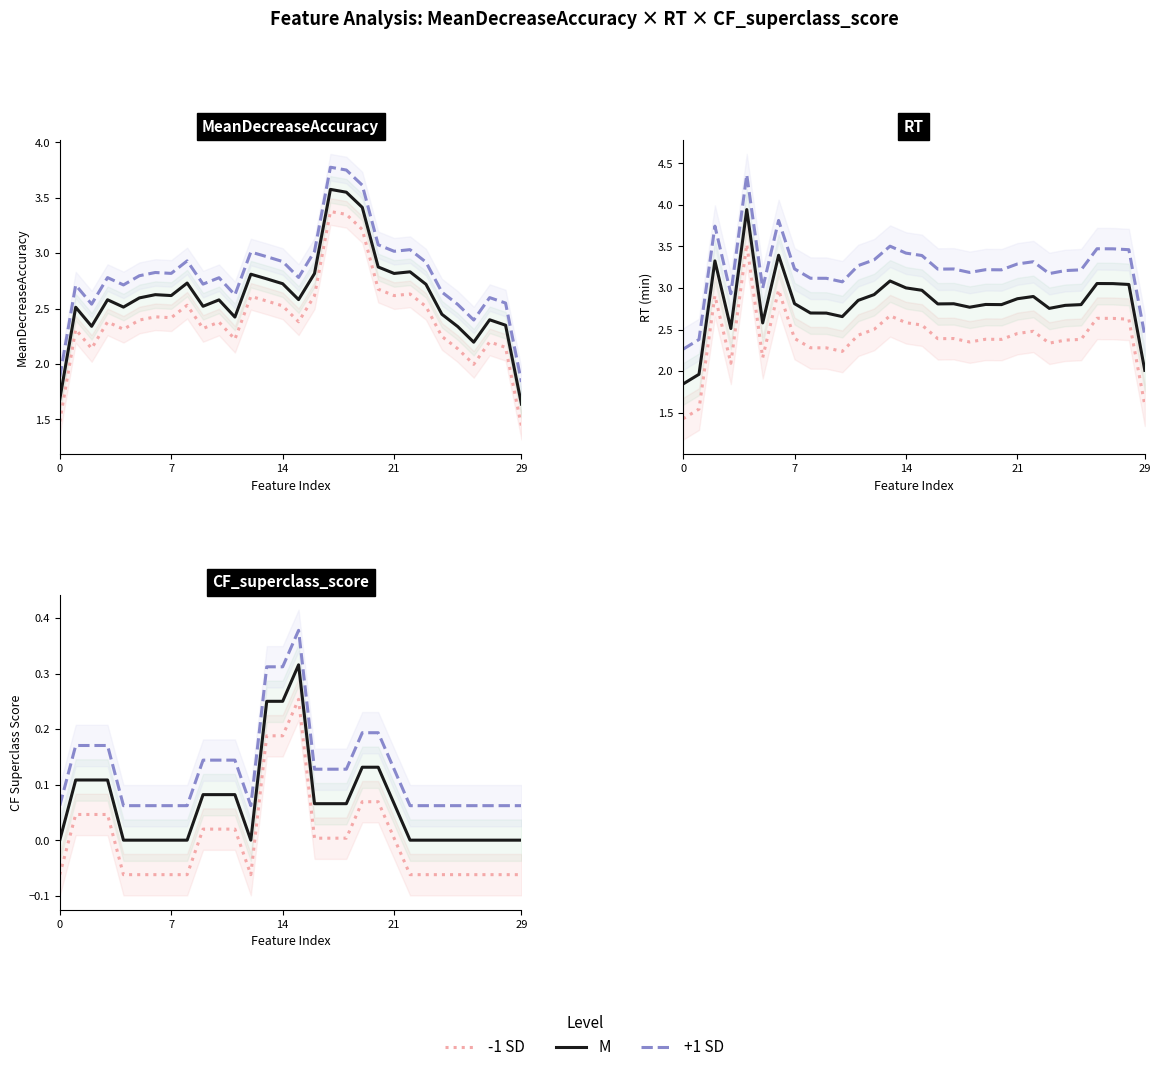

Reading left to right, extract all data points from this chart.

-1 SD: -0.1	0.0	0.0	0.0	-0.1	-0.1	-0.1	-0.1	-0.1	0.0	0.0	0.0	-0.1	0.2	0.2	0.3	0.0	0.0	0.0	0.1	0.1	0.0	-0.1	-0.1	-0.1	-0.1	-0.1	-0.1	-0.1	-0.1
M: 0.0	0.1	0.1	0.1	0.0	0.0	0.0	0.0	0.0	0.1	0.1	0.1	0.0	0.2	0.2	0.3	0.1	0.1	0.1	0.1	0.1	0.1	0.0	0.0	0.0	0.0	0.0	0.0	0.0	0.0
+1 SD: 0.1	0.2	0.2	0.2	0.1	0.1	0.1	0.1	0.1	0.1	0.1	0.1	0.1	0.3	0.3	0.4	0.1	0.1	0.1	0.2	0.2	0.1	0.1	0.1	0.1	0.1	0.1	0.1	0.1	0.1